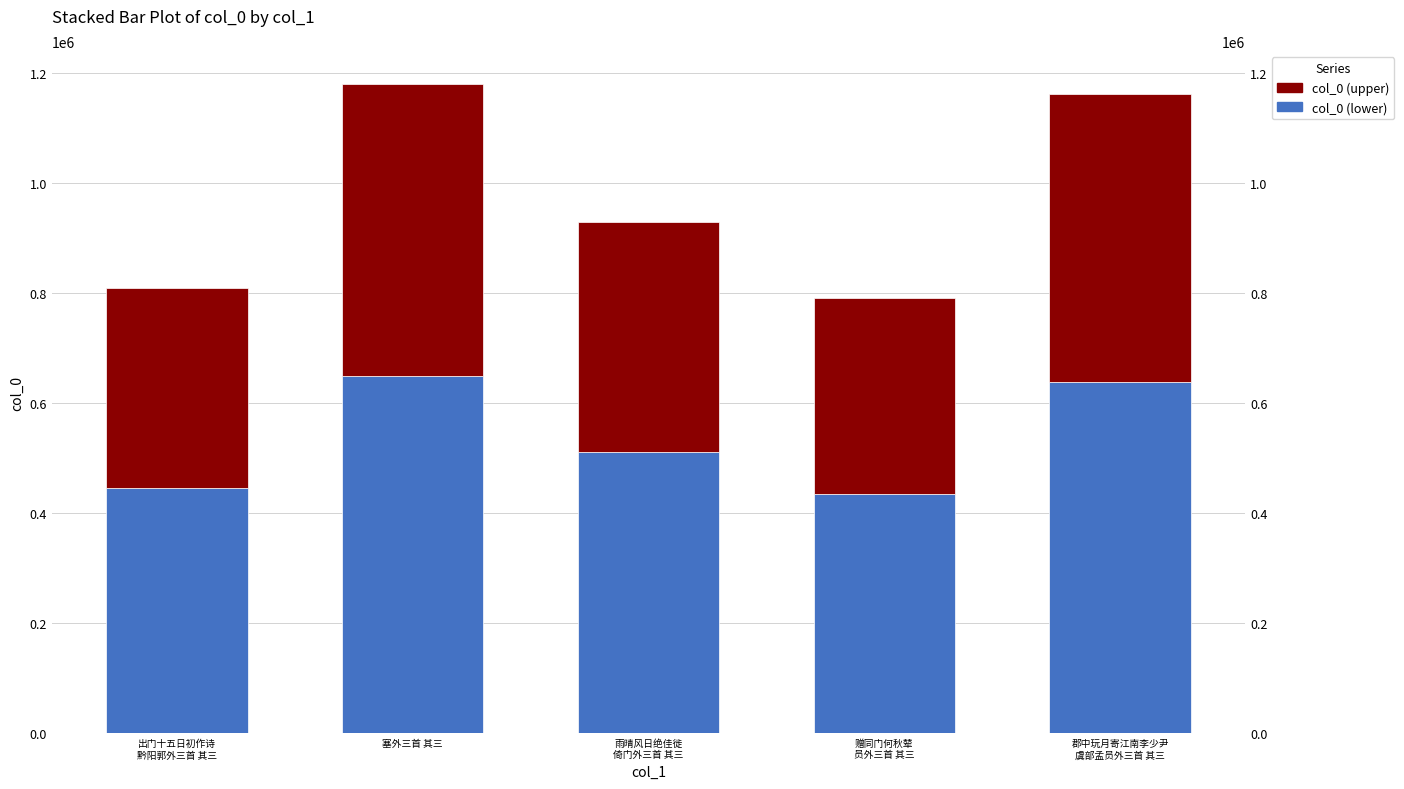

How many groups of bars are there?

5